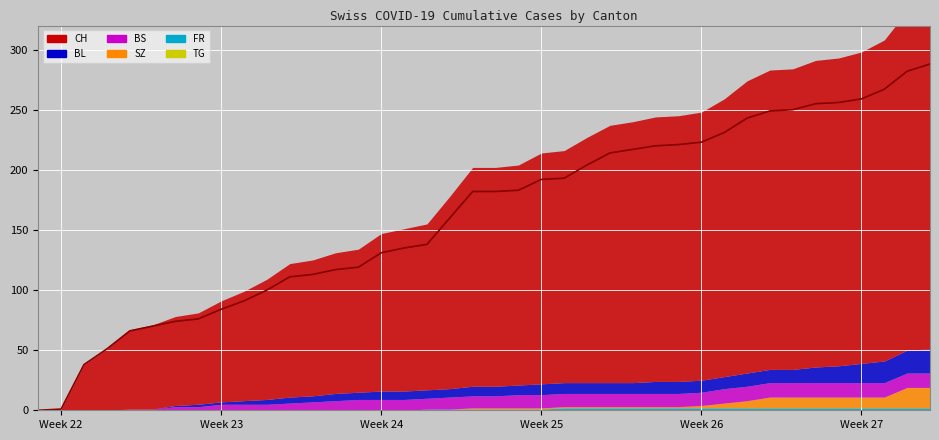

What is the sum of the BL values at 39 and 12?

25